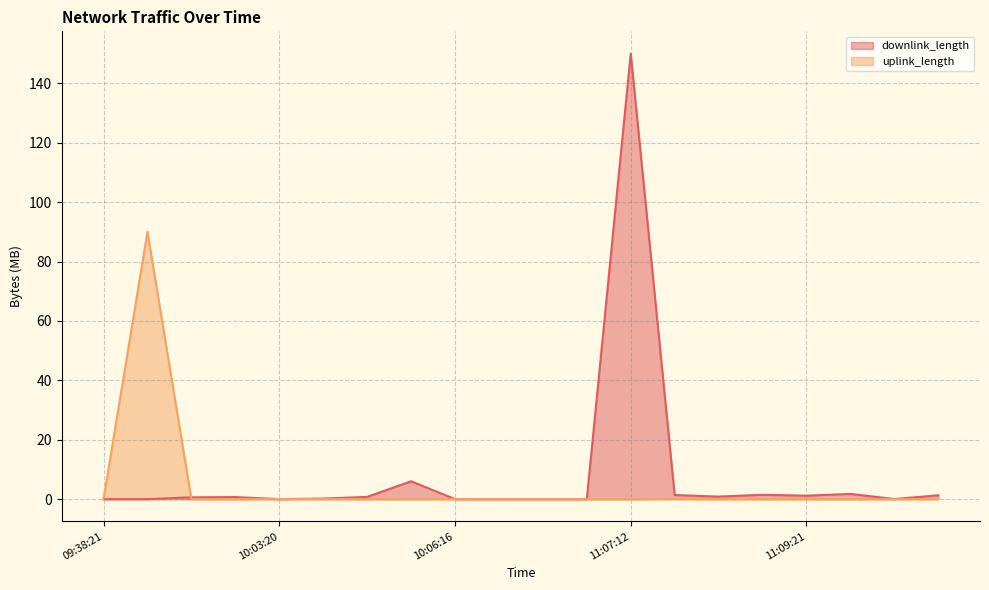

Which series has the widest spread of values?

downlink_length